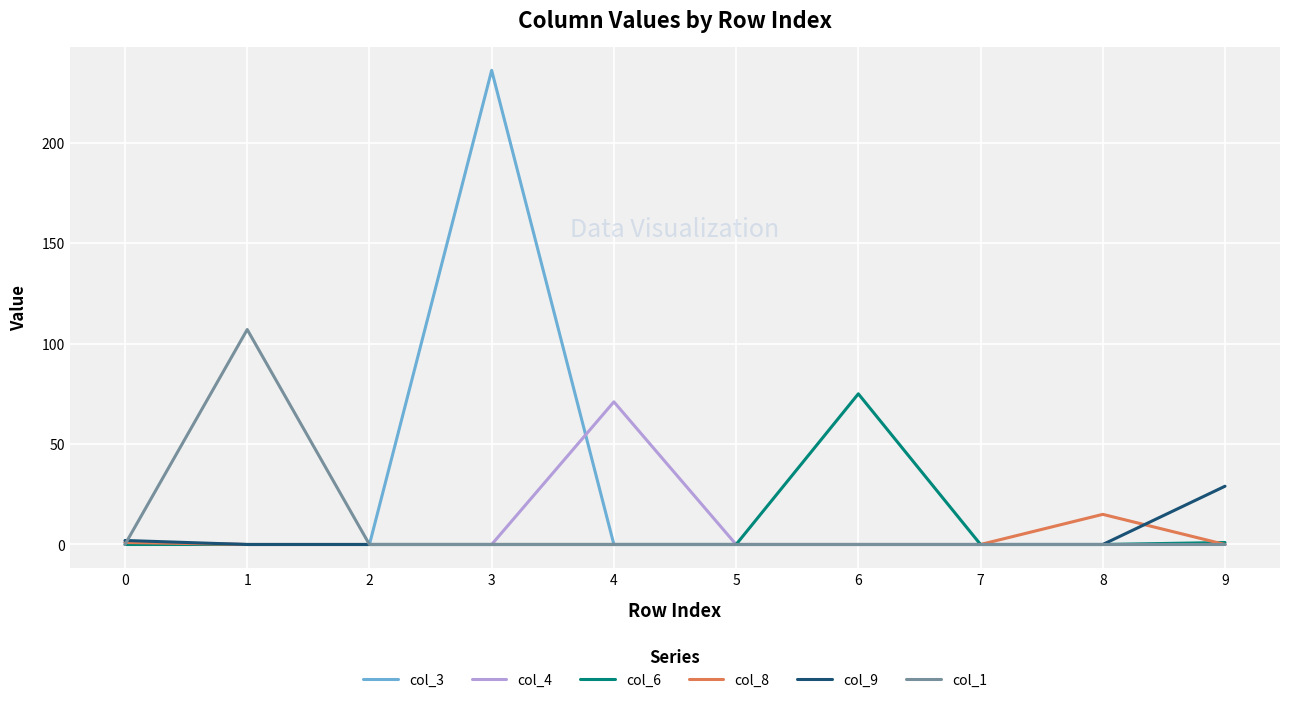

What is the maximum value for col_1?

107